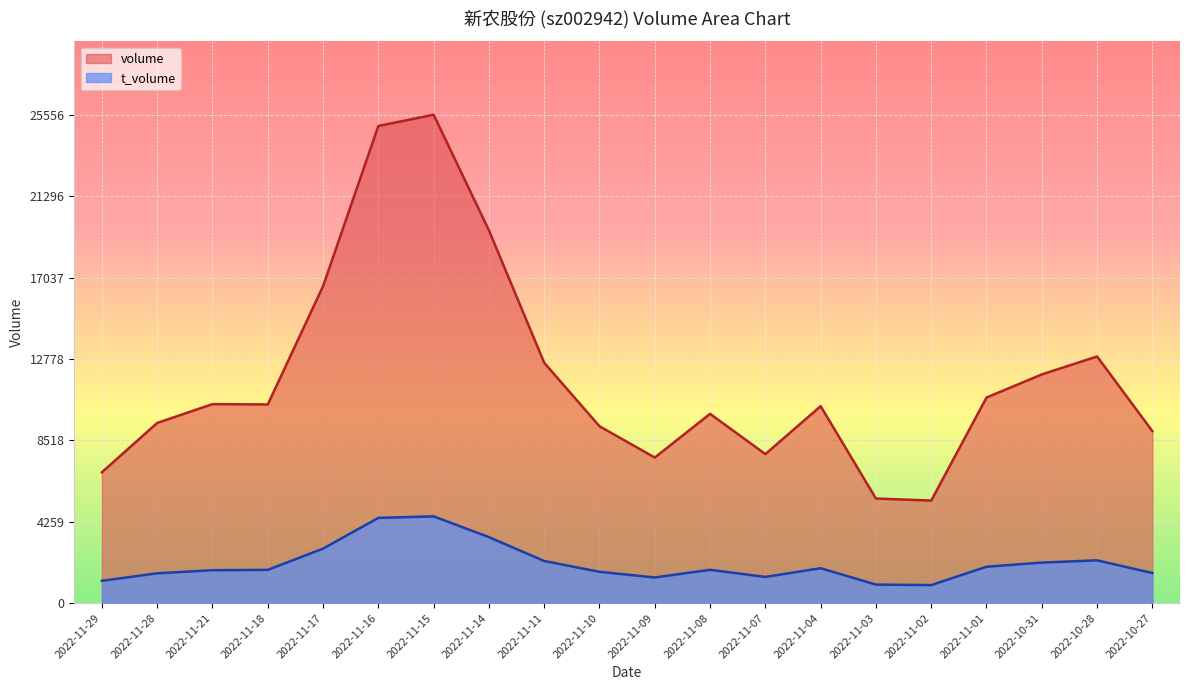

Is it true that volume equals 3500 at 2022-10-31?

False